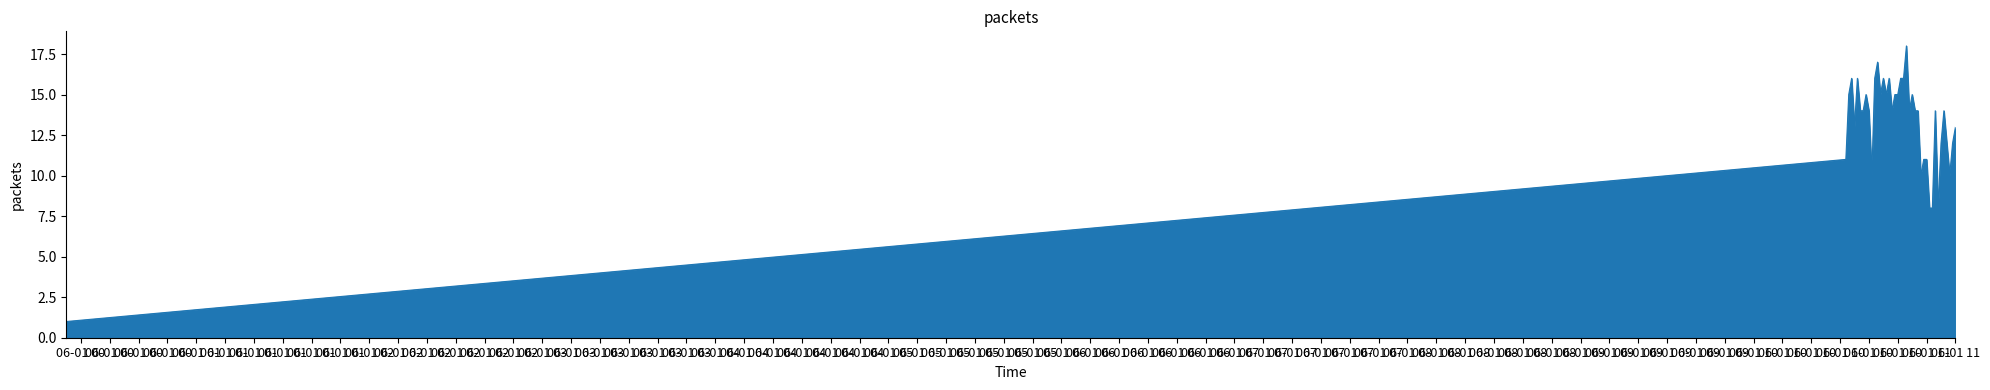

What is the difference between the maximum and minimum values?

17